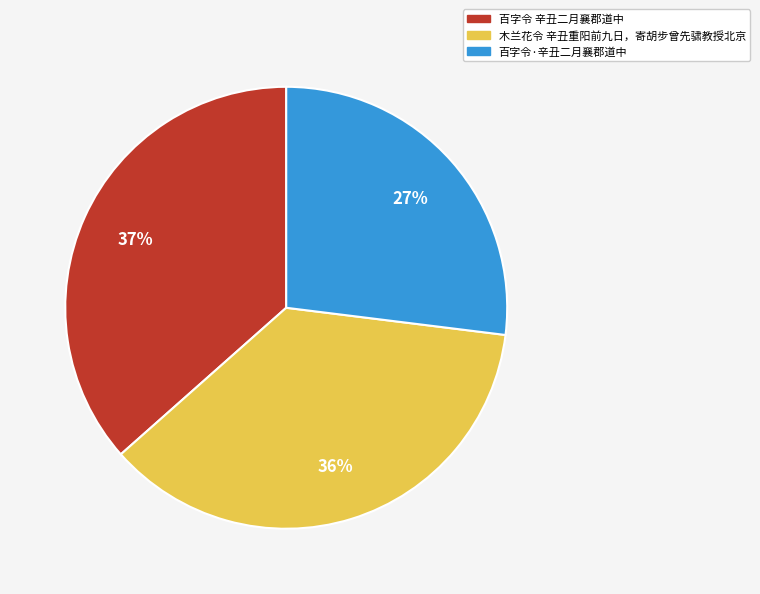

To the nearest percent, what percentage of the pie is 百字令·辛丑二月襄郡道中?

27%